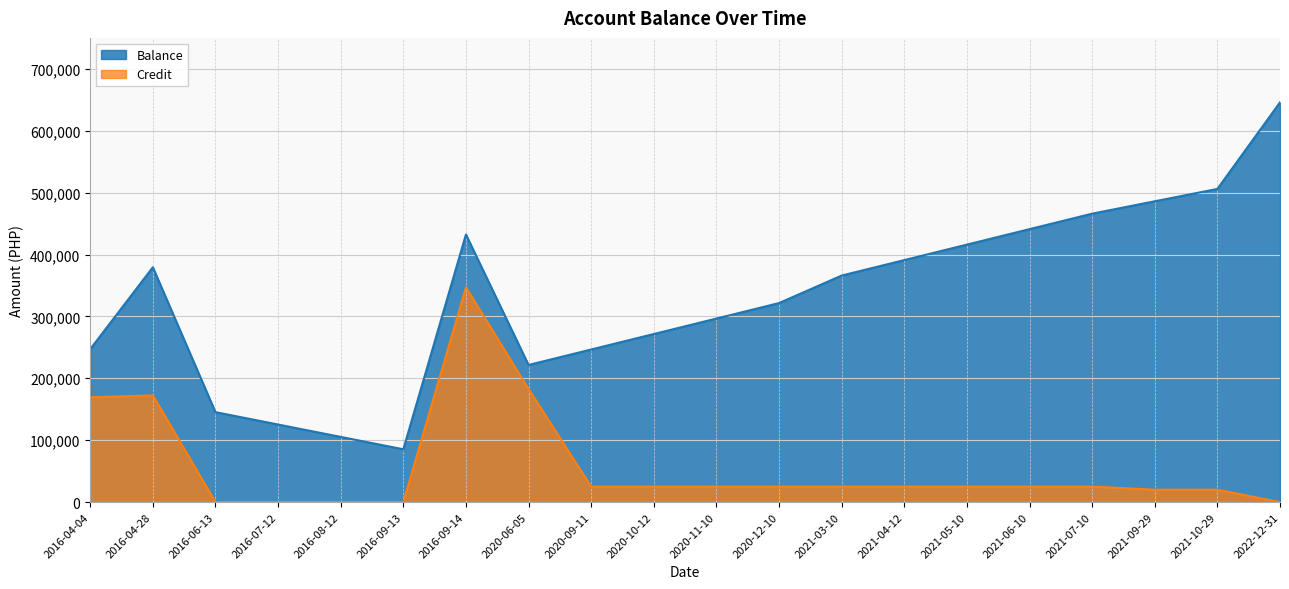

How many values in the Balance series exceed 365987?

10